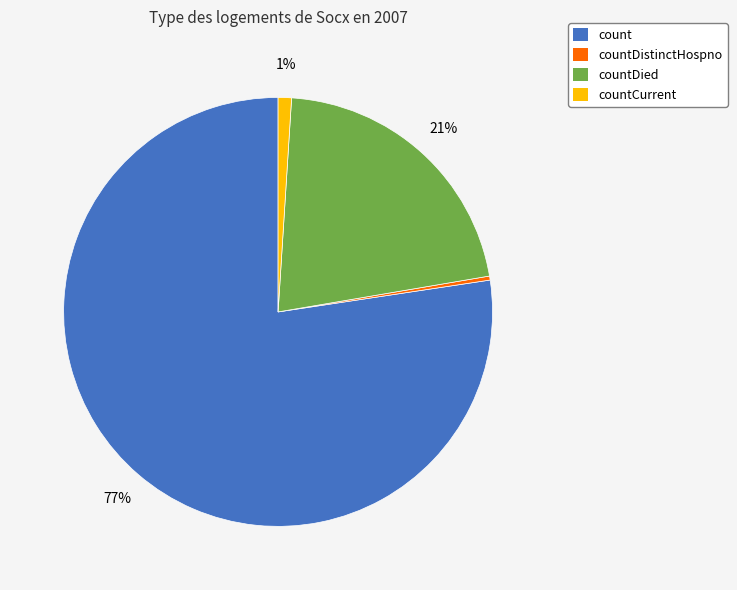

To the nearest percent, what is the average slice percentage?

25%